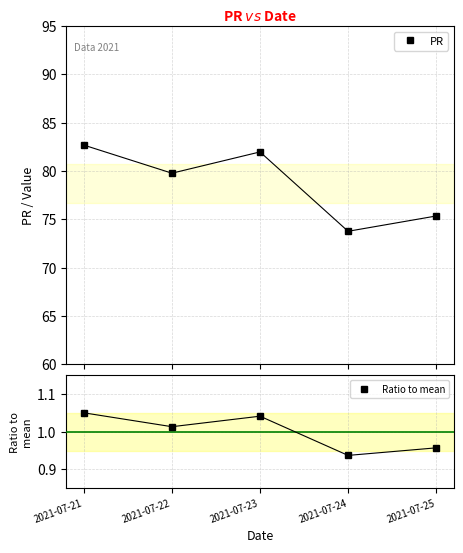

Between 2021-07-22 and 2021-07-24, which series saw the biggest shift?

PR